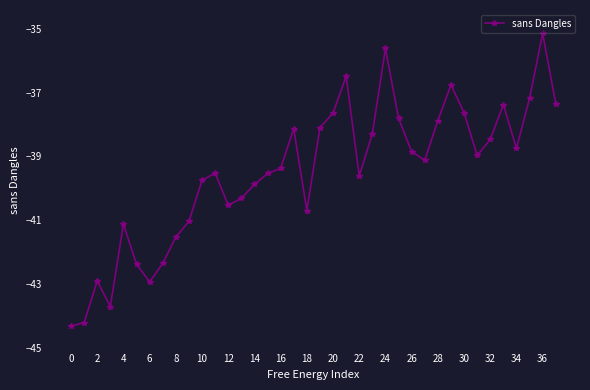

How many lines are shown in the chart?

1